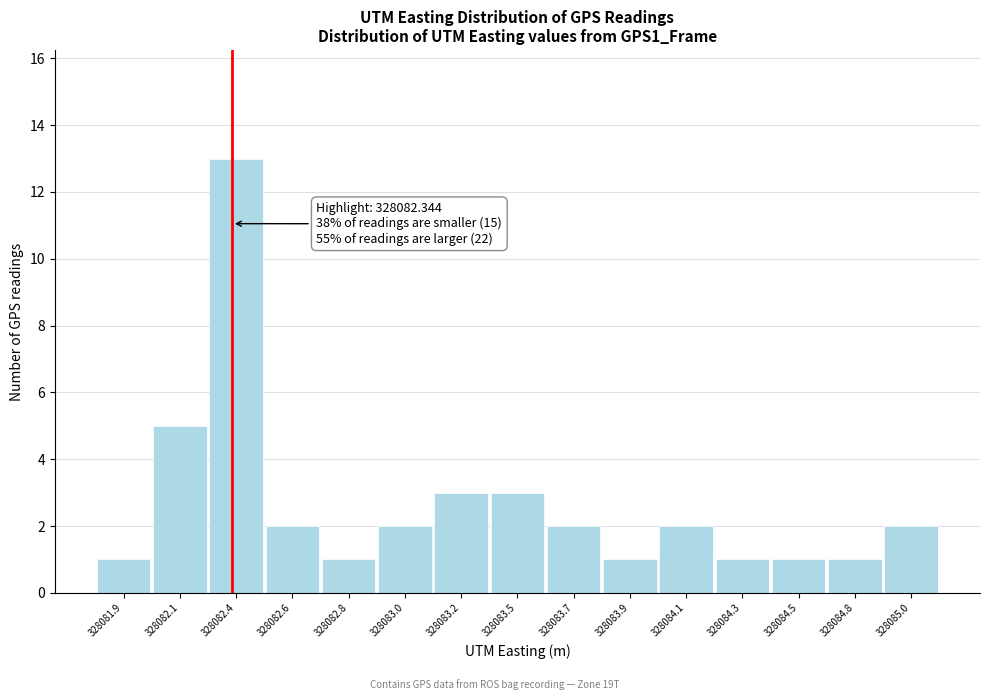

Reading left to right, transcribe all the data shown in this chart.

1	5	13	2	1	2	3	3	2	1	2	1	1	1	2